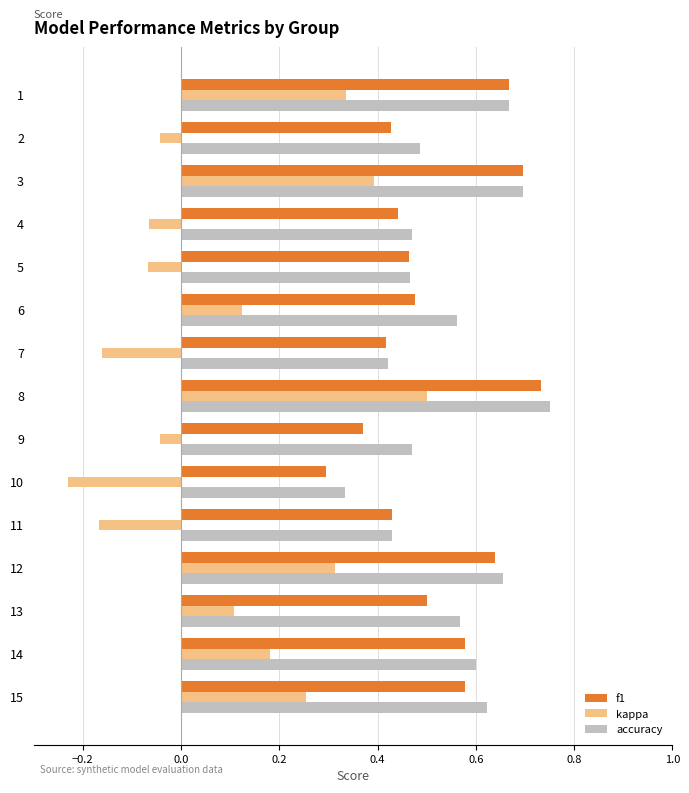

What is the total value across all series at 6?

1.2